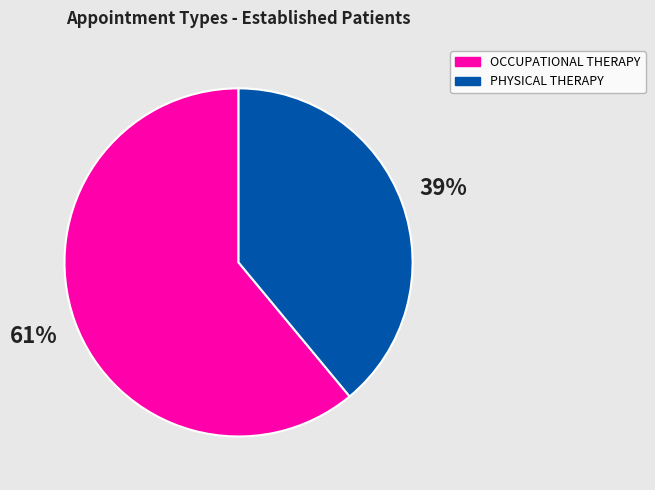

Which slice is the largest?

OCCUPATIONAL THERAPY